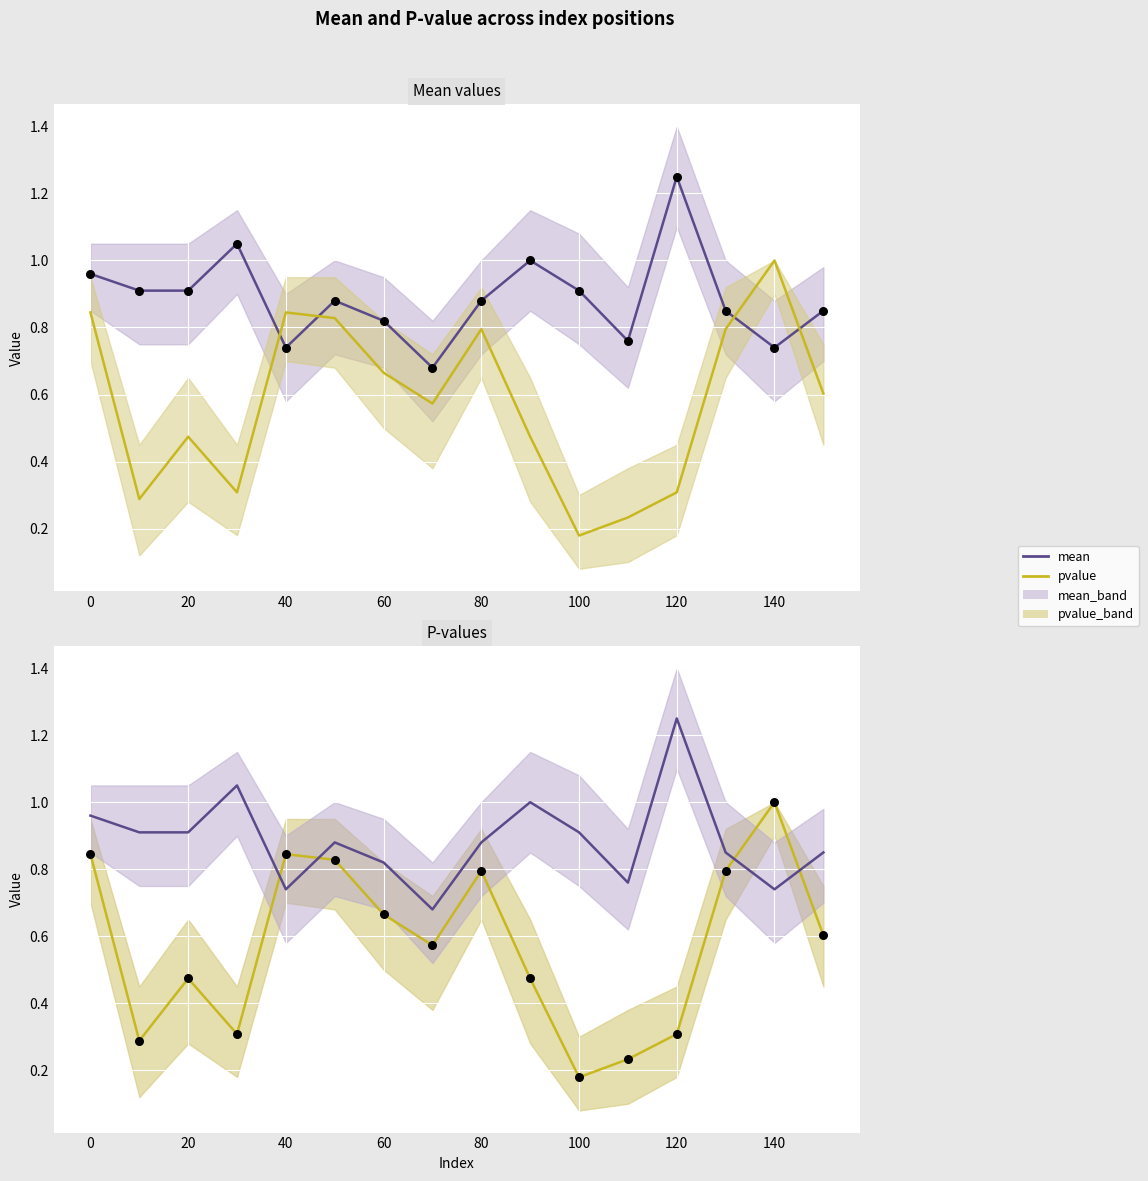

At how many categories does at least one series exceed 0?

16